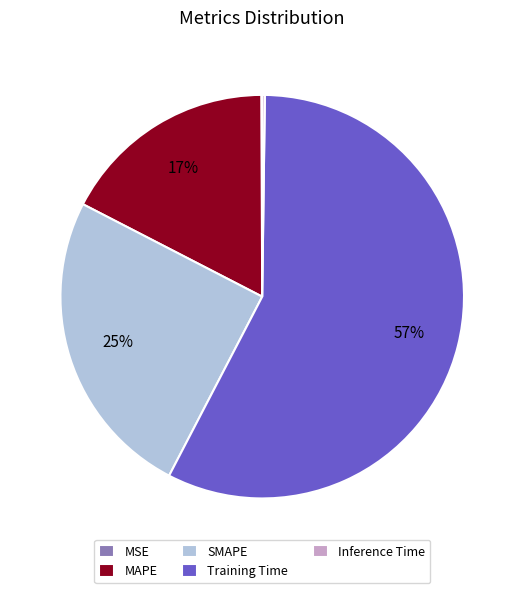

Does any single category account for the majority?

Yes